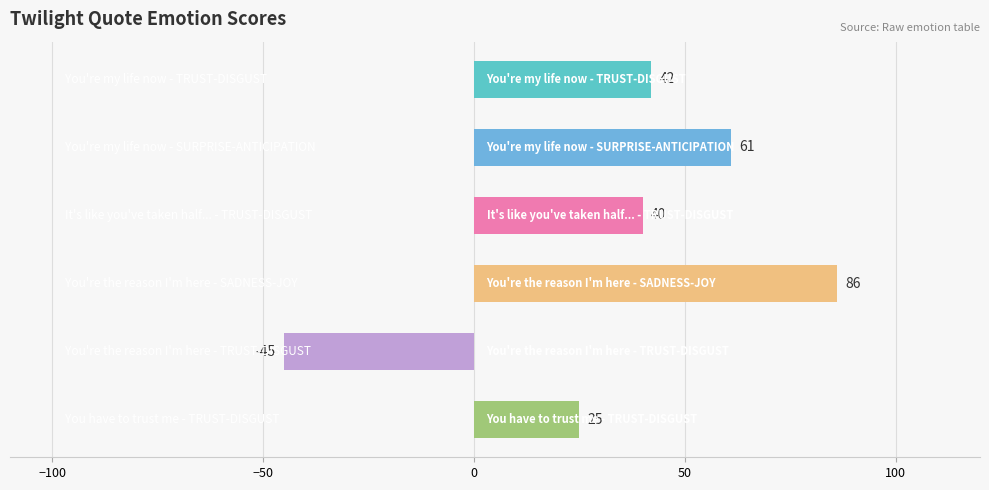

Does the chart contain stacked bars?

No